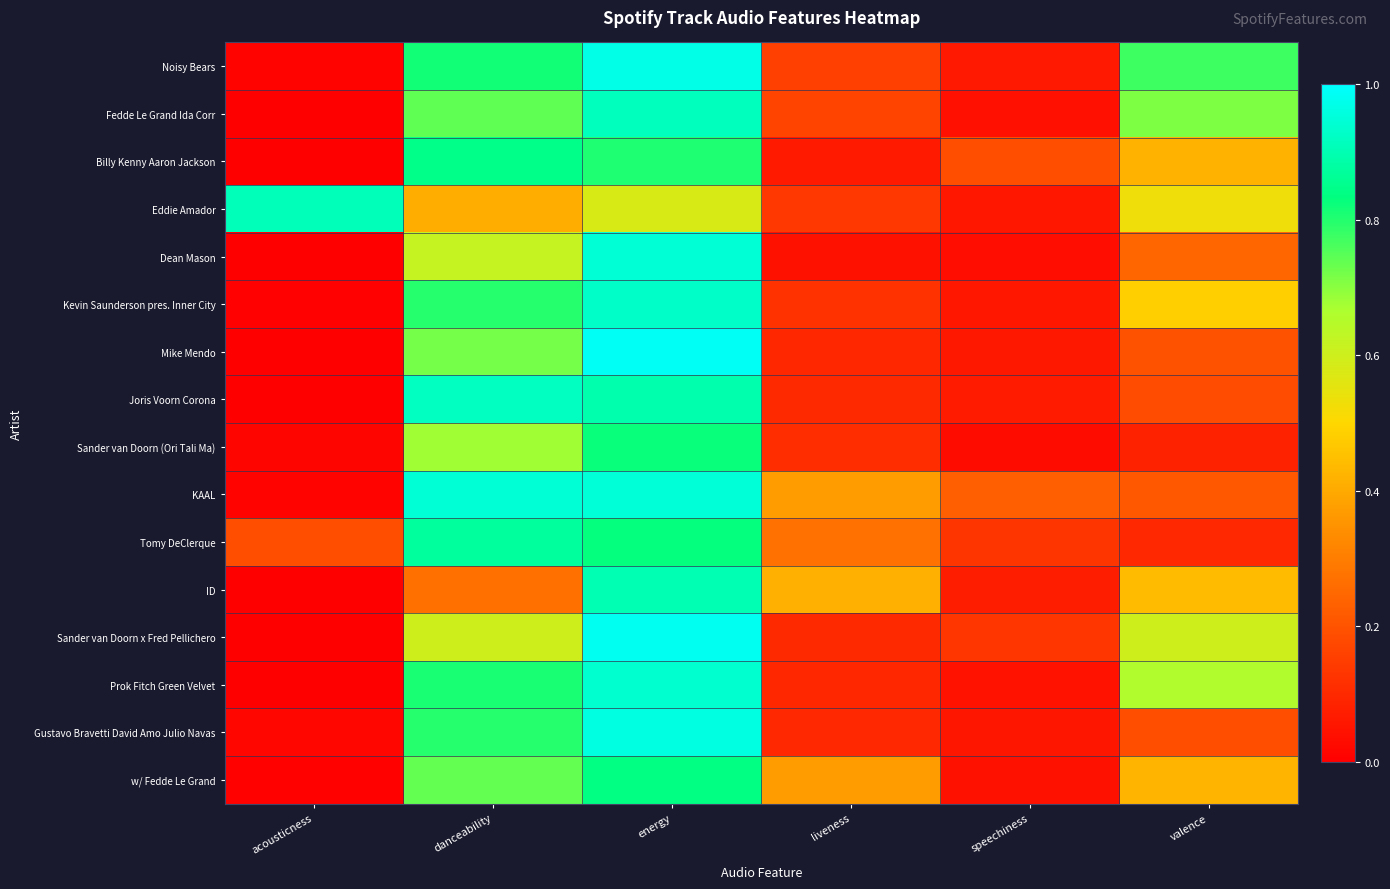

At which category is the sum across all series the highest?

energy